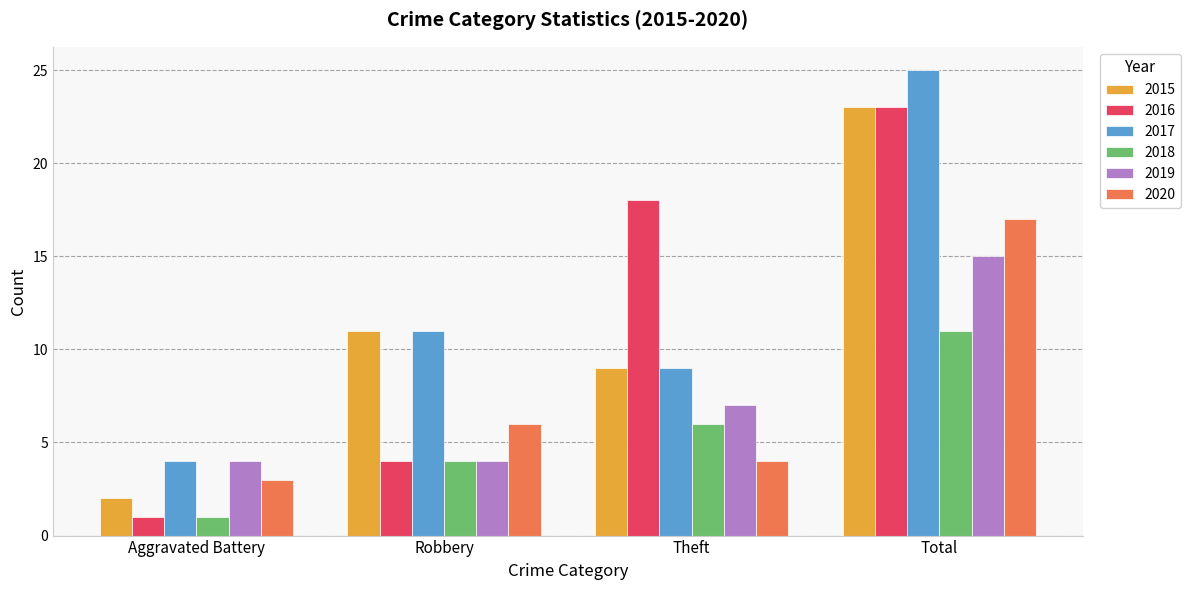

Which series has the largest range (max minus min)?

2016